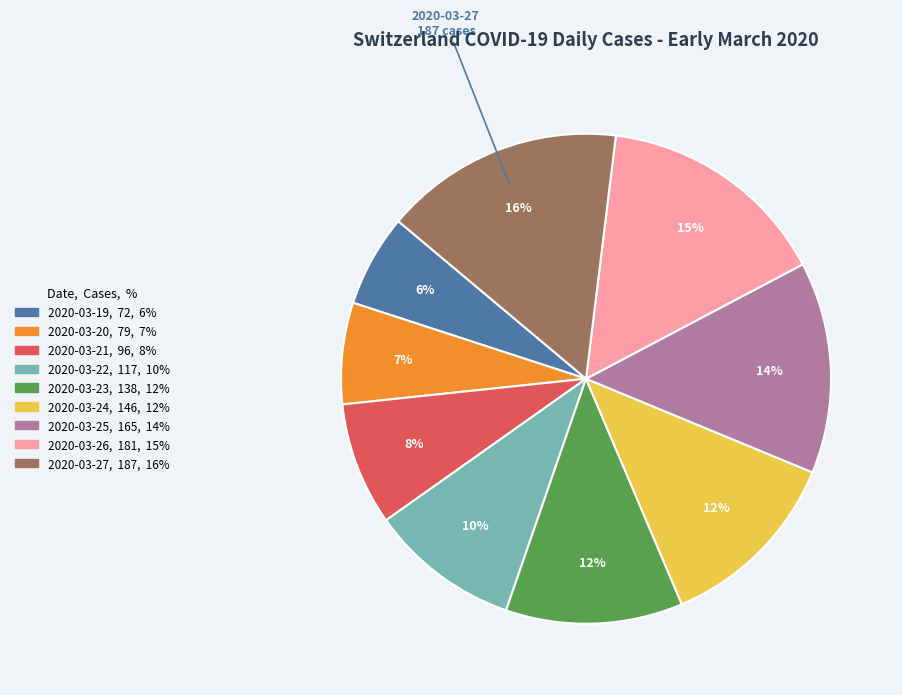

Is the sum of 2020-03-24 and 2020-03-21 greater than half?

No